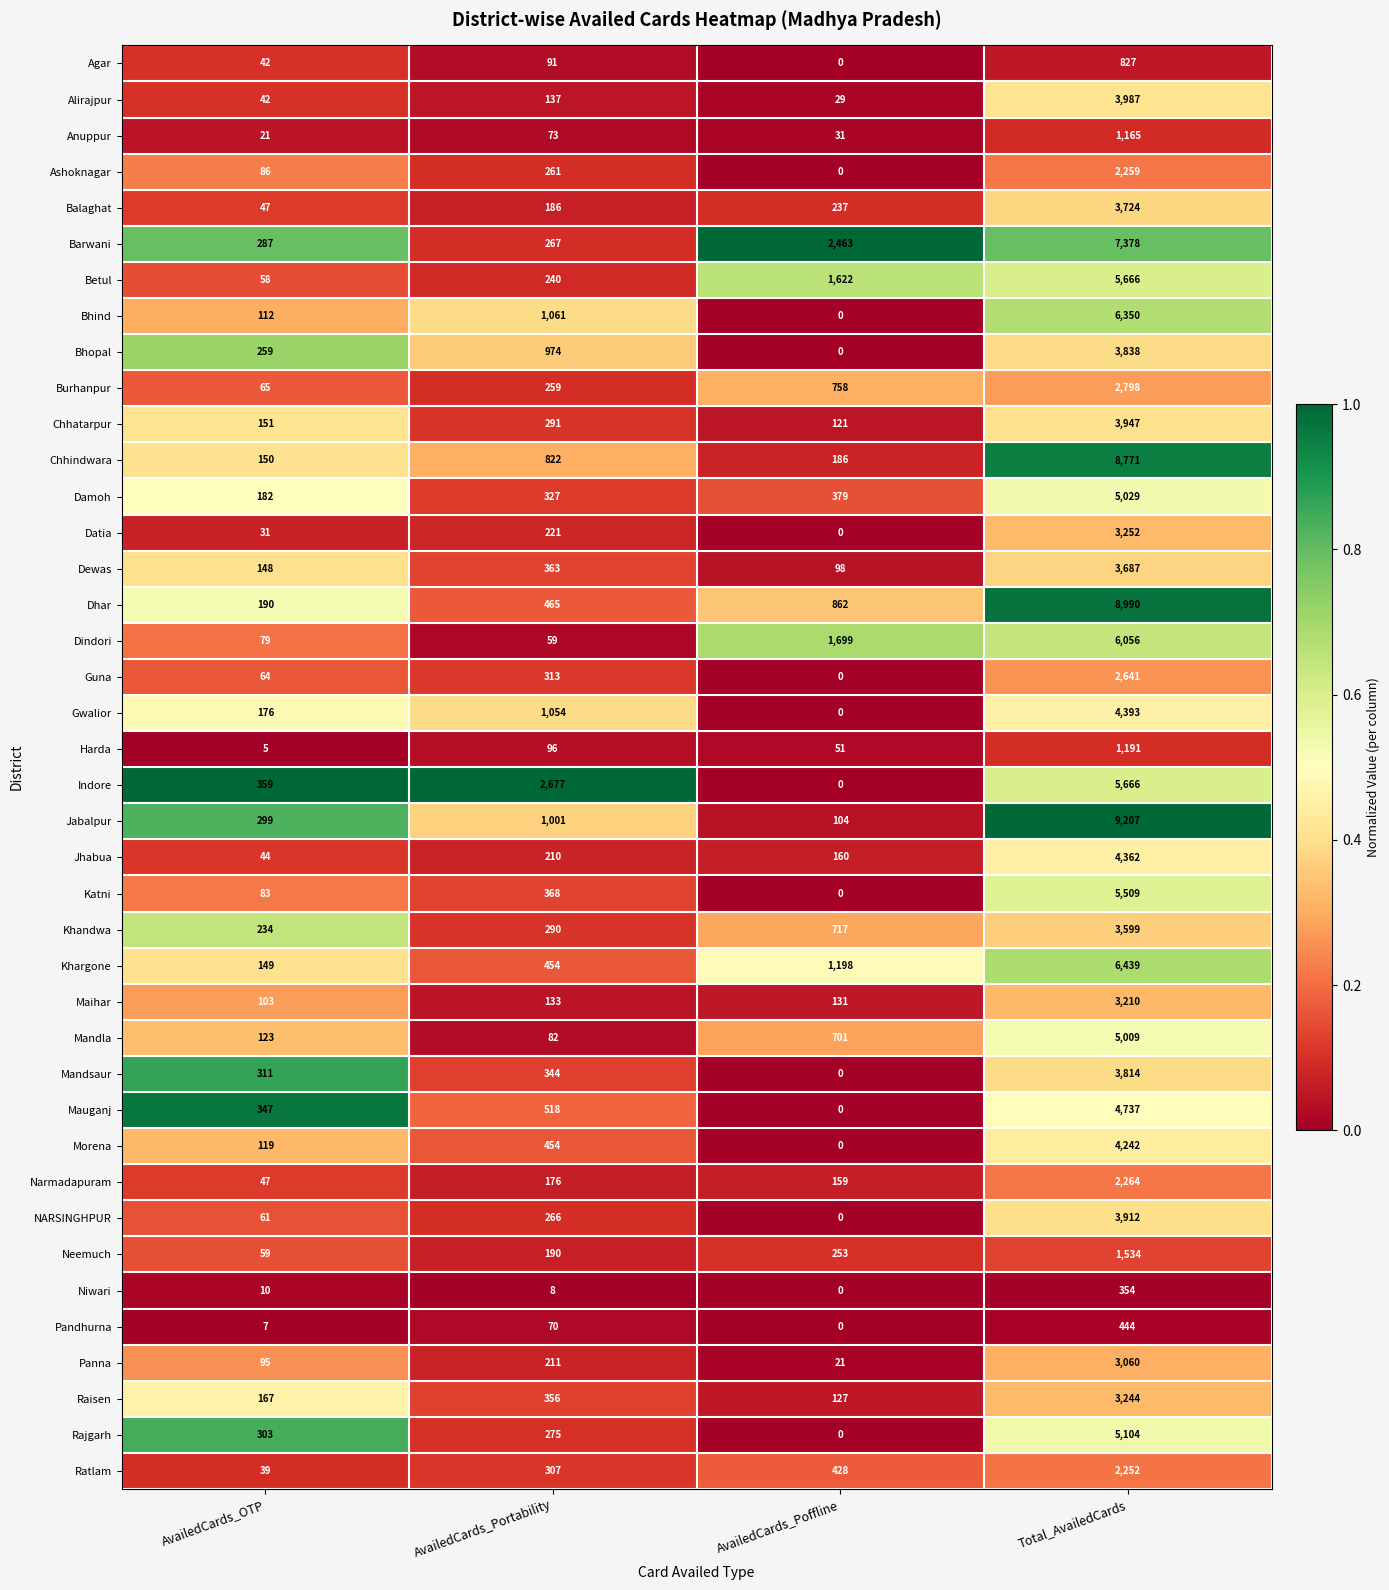

What is the difference between the maximum and second lowest values in the Morena series?

4123